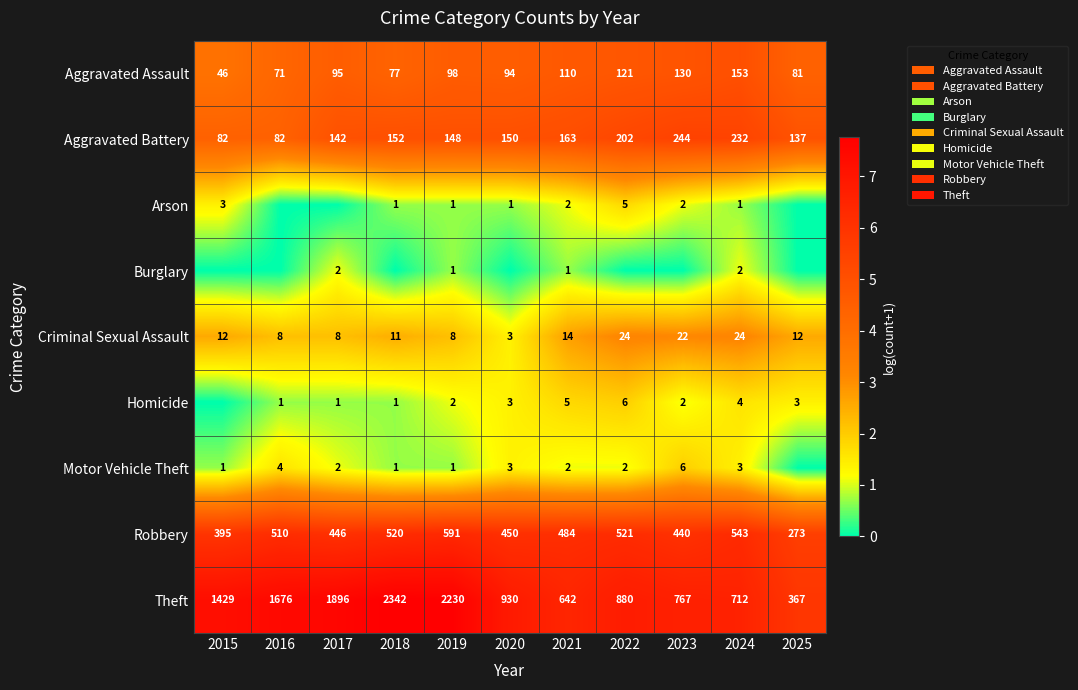

At which label is Theft closest to 1354?

2015